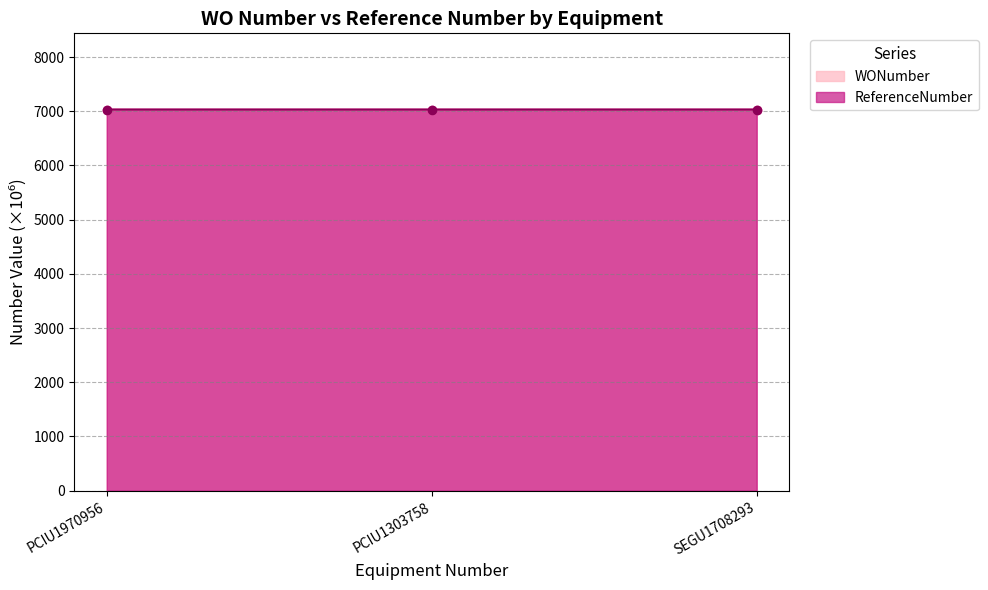

What is the label of the 1st point from the right?

SEGU1708293